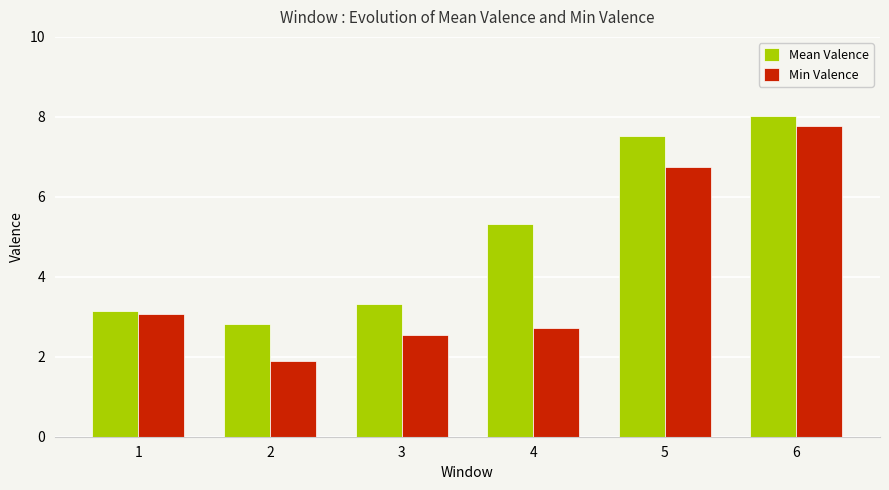

Reading right to left, list all the values displayed in this chart.

Mean Valence: 6=8.0	5=7.5	4=5.3	3=3.3	2=2.8	1=3.1
Min Valence: 6=7.8	5=6.8	4=2.7	3=2.5	2=1.9	1=3.1